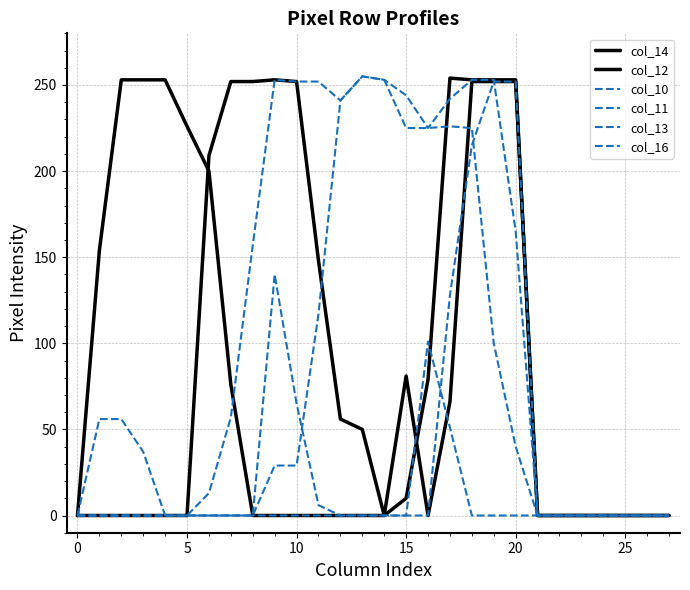

What is the label of the 9th point from the right?

19